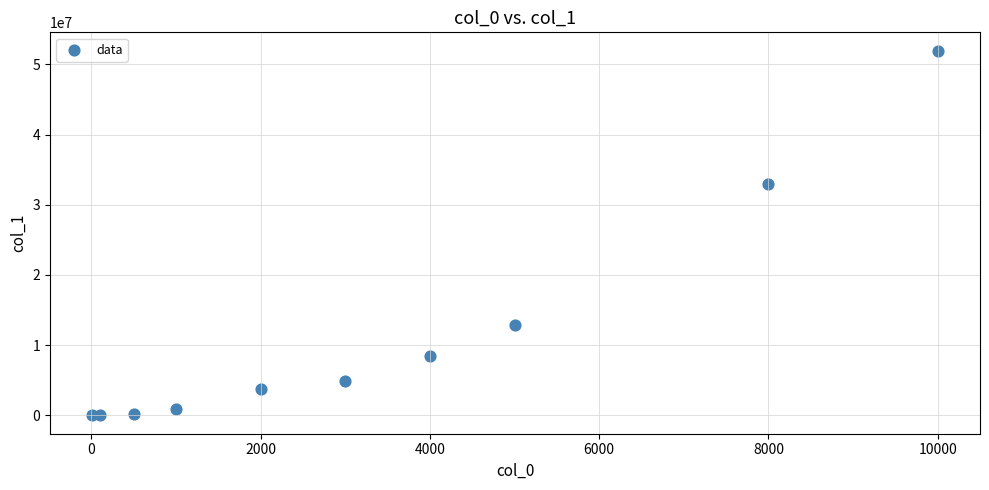

What Y value in the scatter plot is closest to 25974745?

32946403